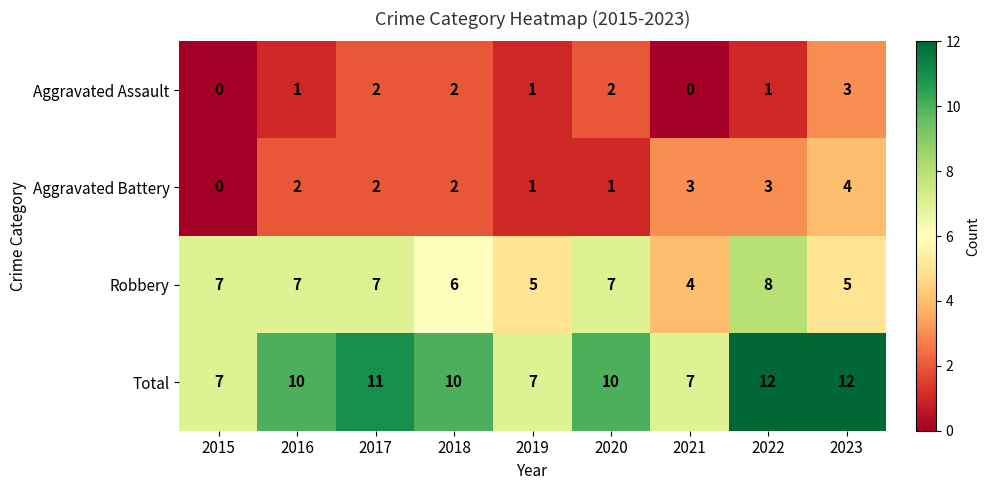

Read the Aggravated Battery value at 2021.

3